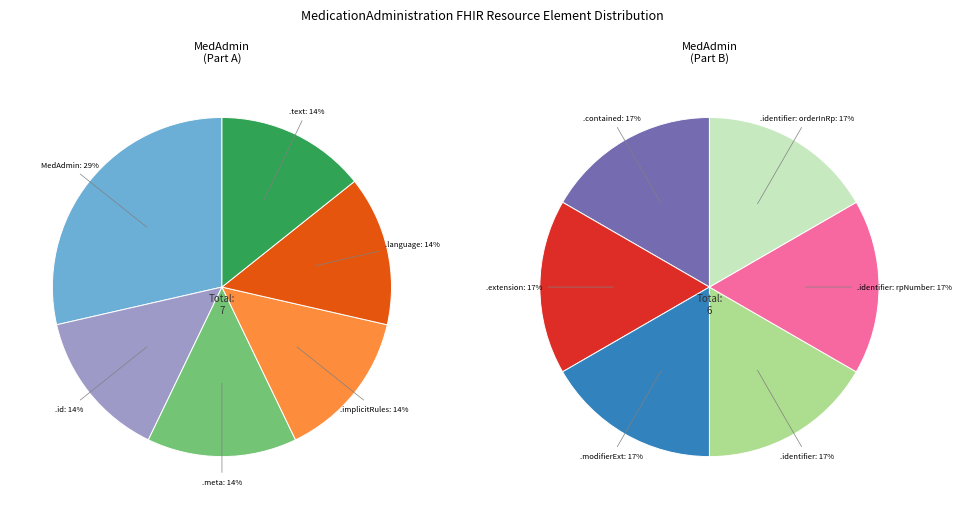

Is MedicationAdministration.language the majority of the pie?

No